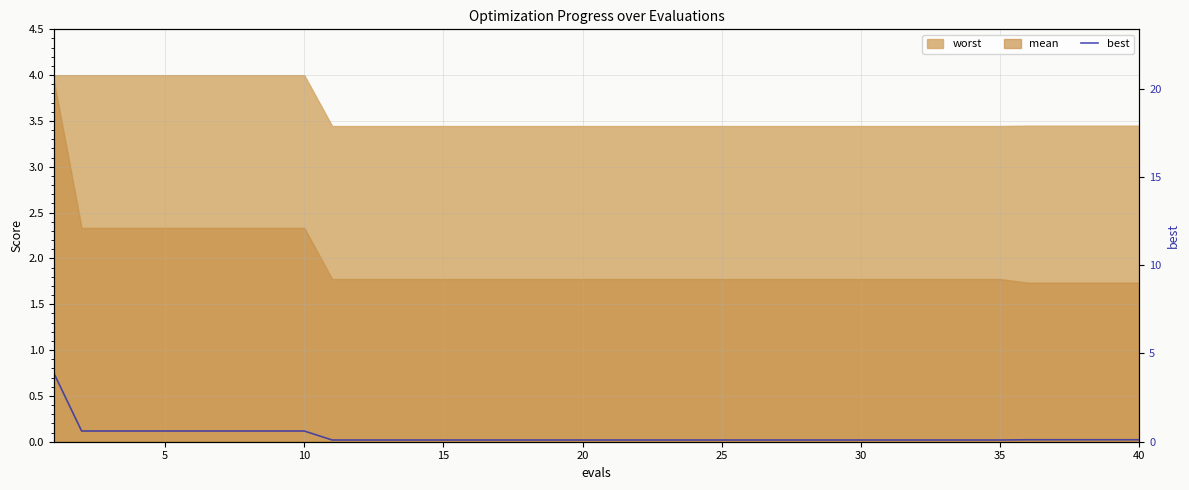

True or false: the data has more than 1 interior local peaks.

False